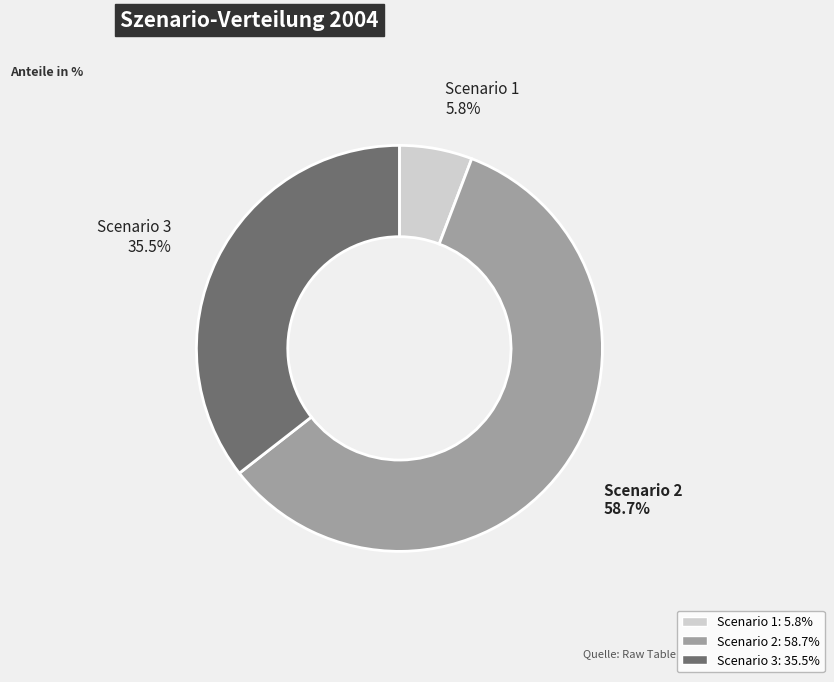

Is Scenario 2 the majority of the pie?

Yes